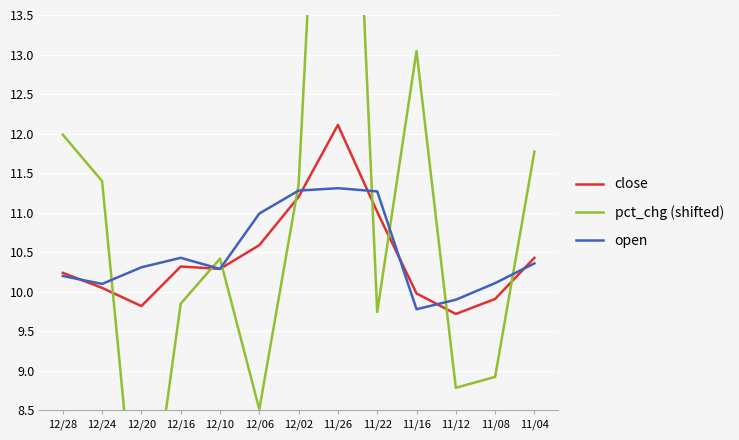

How many data points in open are less than 10?

2